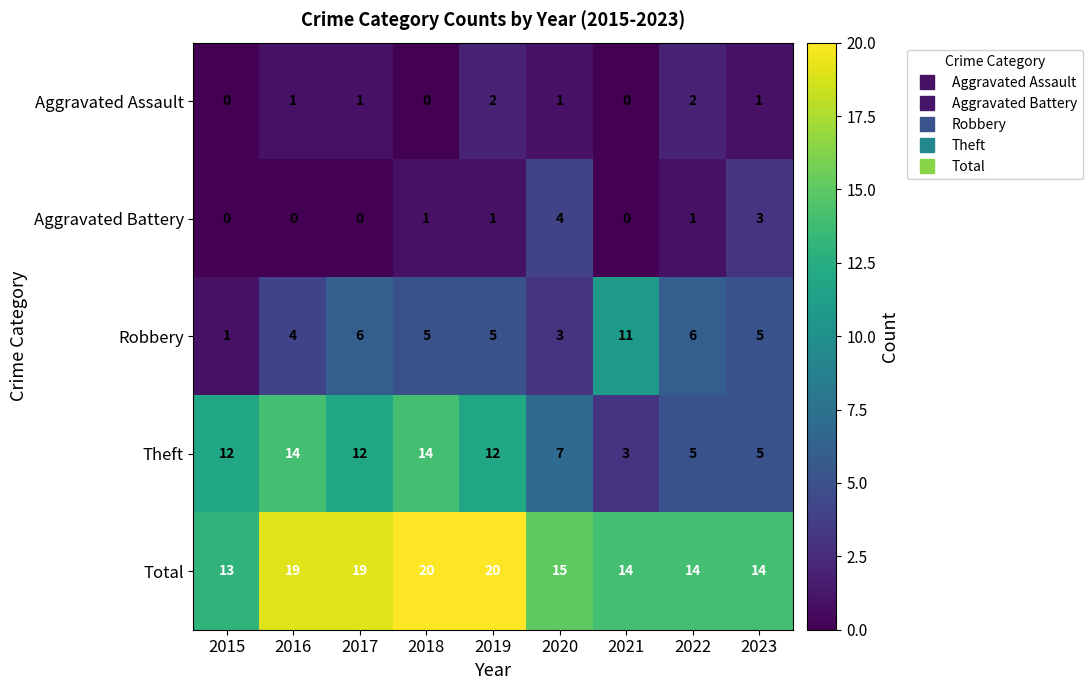

What is the spread (max minus min) of values at 2021?

14